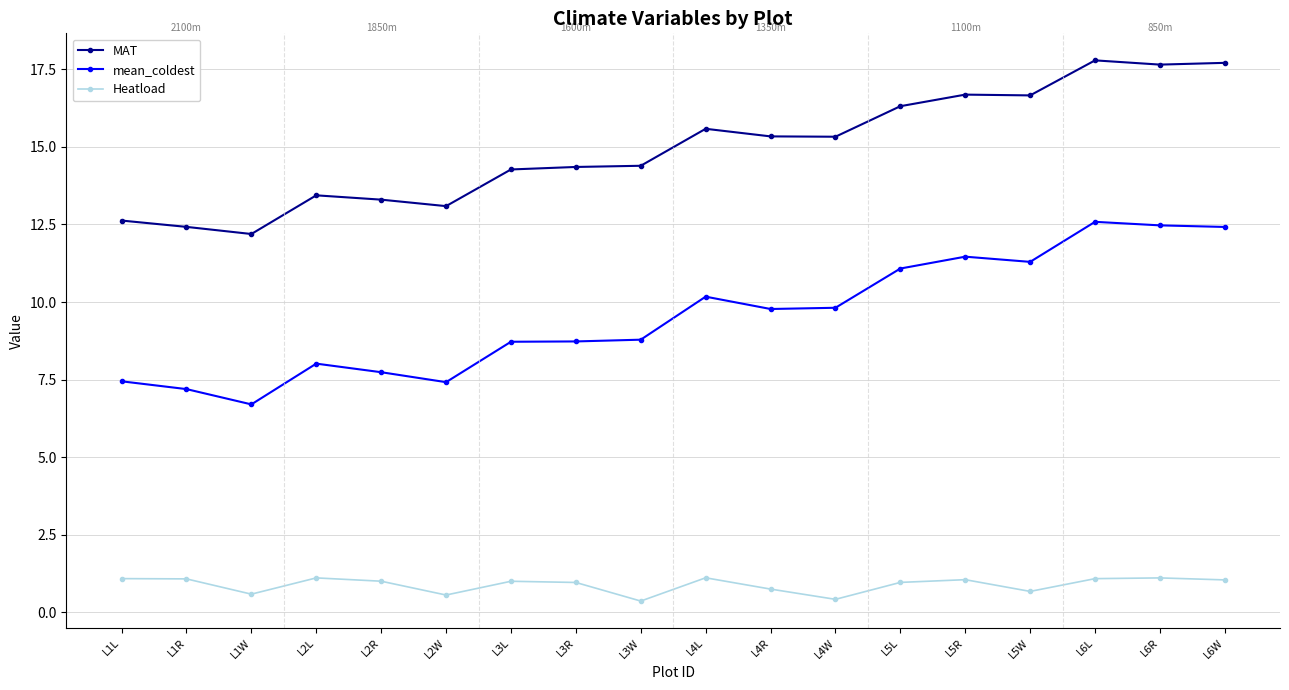

List the series in order of their peak value, highest first.

MAT, mean_coldest, Heatload